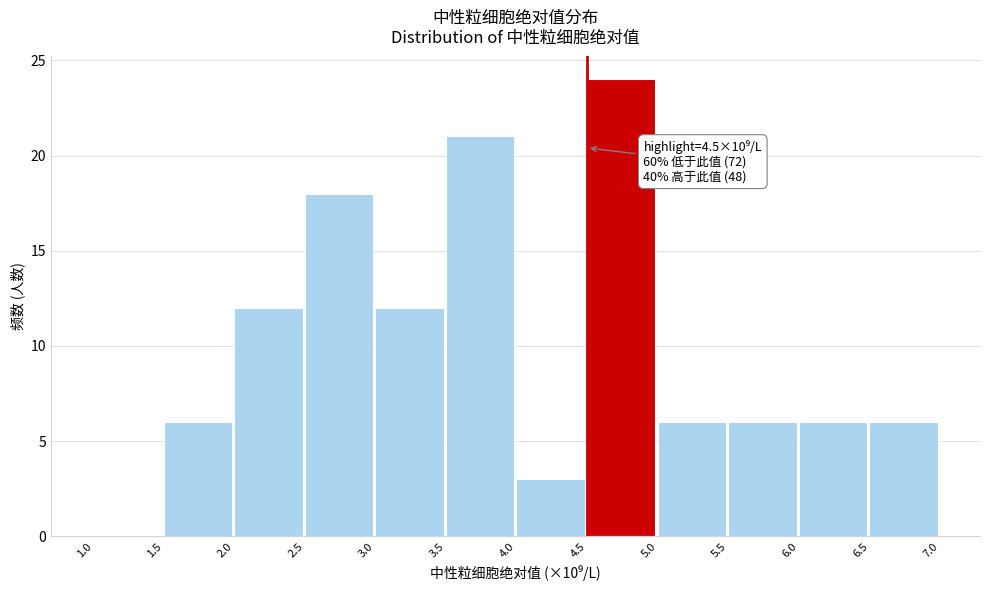

Which range on the x-axis has the tallest bar?

4.5 to 5.0